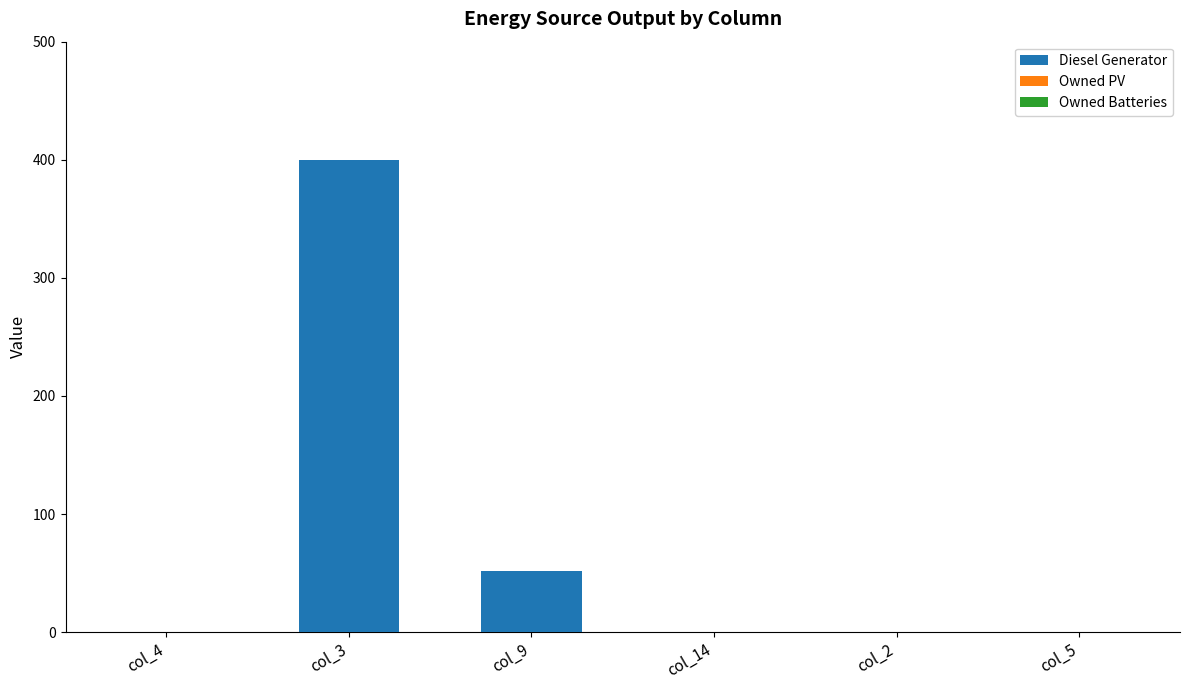

The value at col_5 is -165. True or false?

False